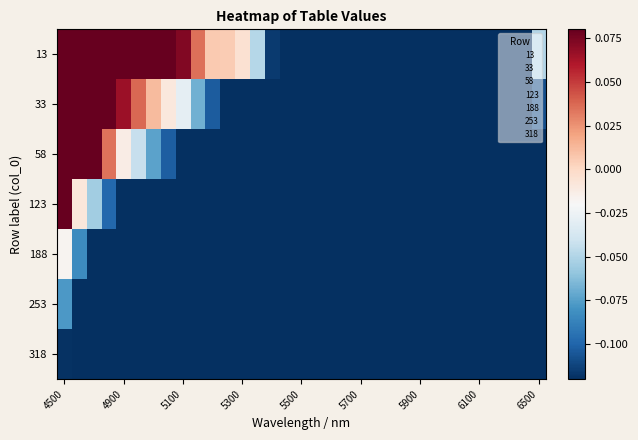

At how many categories does at least one series exceed 0?

12